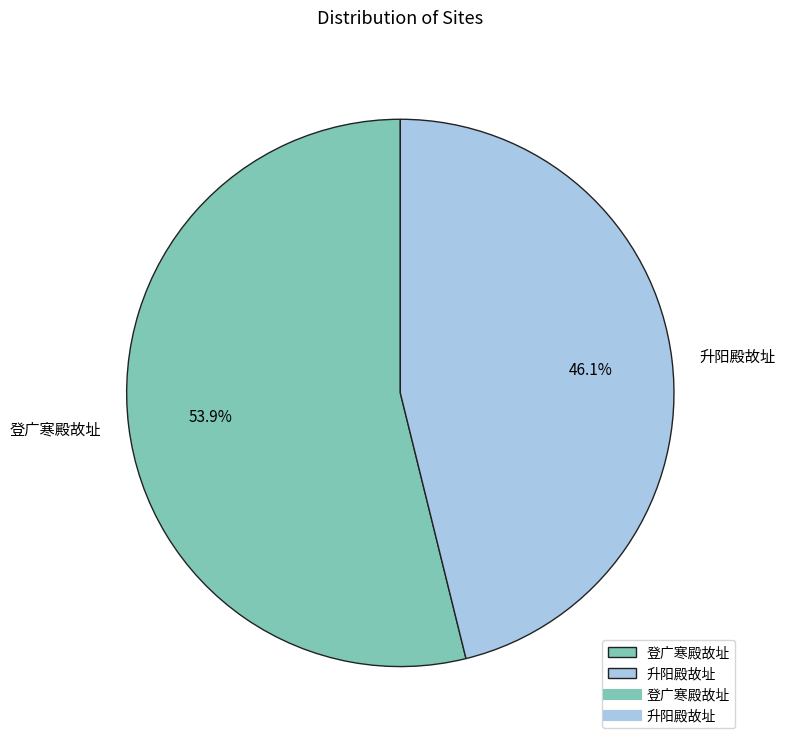

Approximately how many times larger is the value at 升阳殿故址 compared to 登广寒殿故址?

0.9